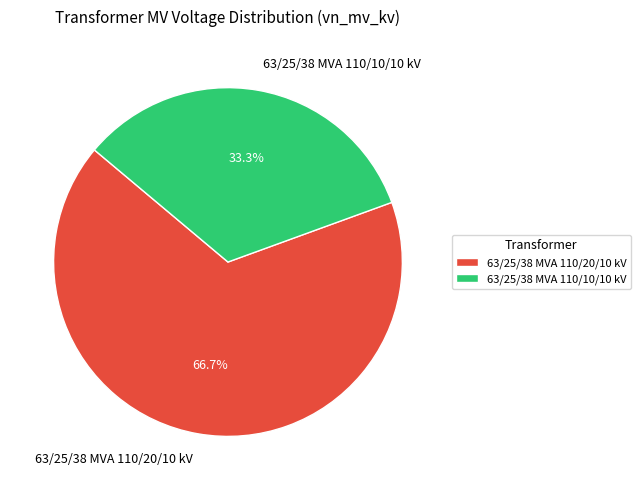

What is the largest slice in the pie chart?

63/25/38 MVA 110/20/10 kV